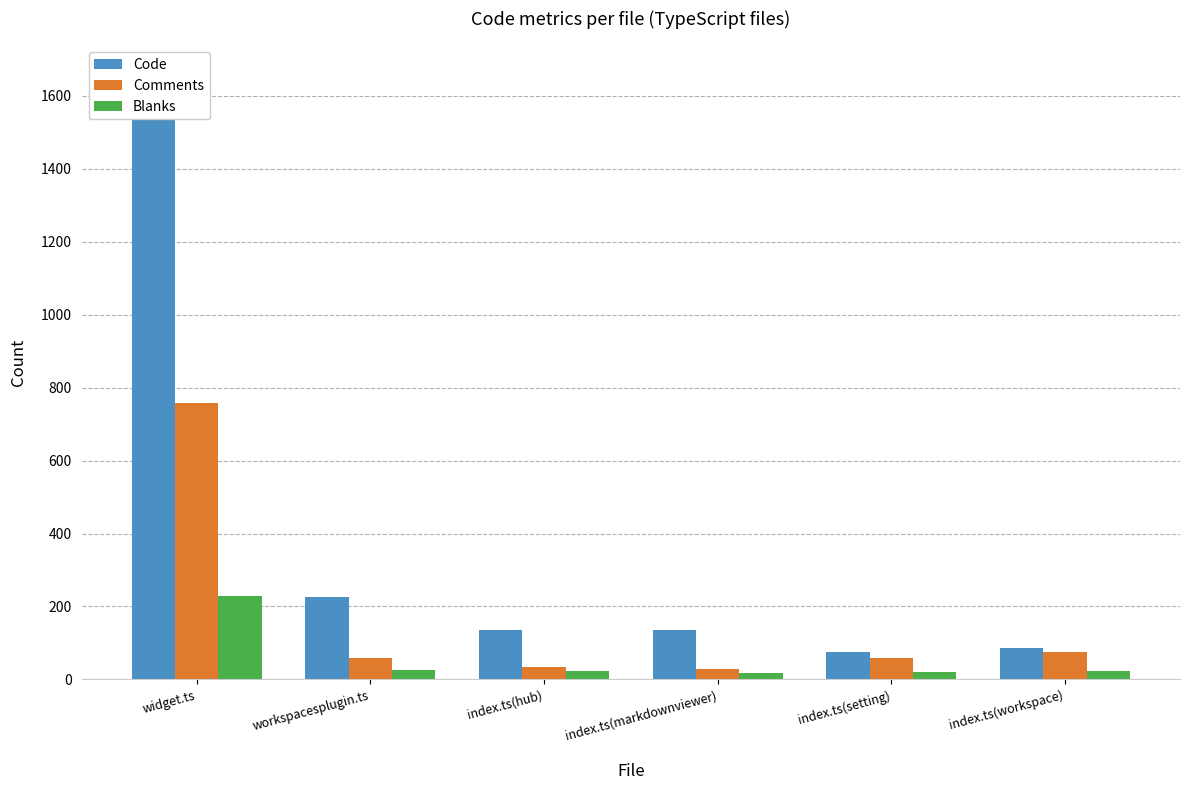

Is it true that Blanks equals 149 at widget.ts?

False